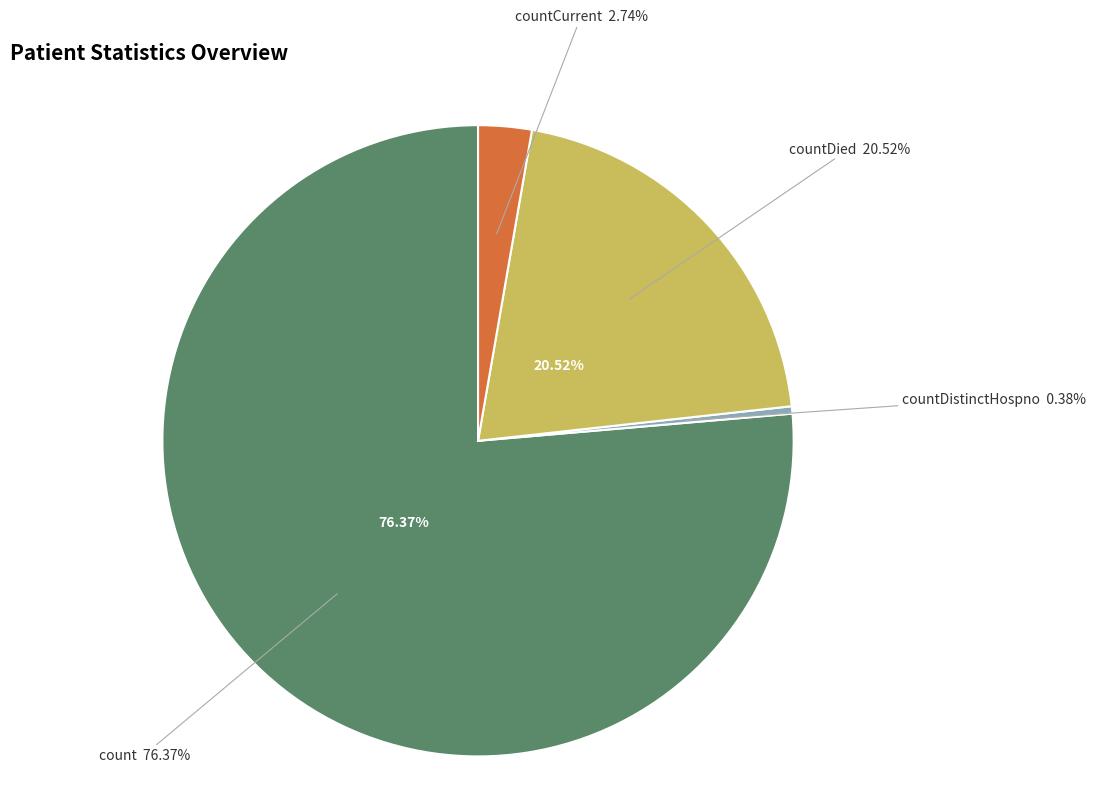

What is the change in value from count to countDistinctHospno?

-15166